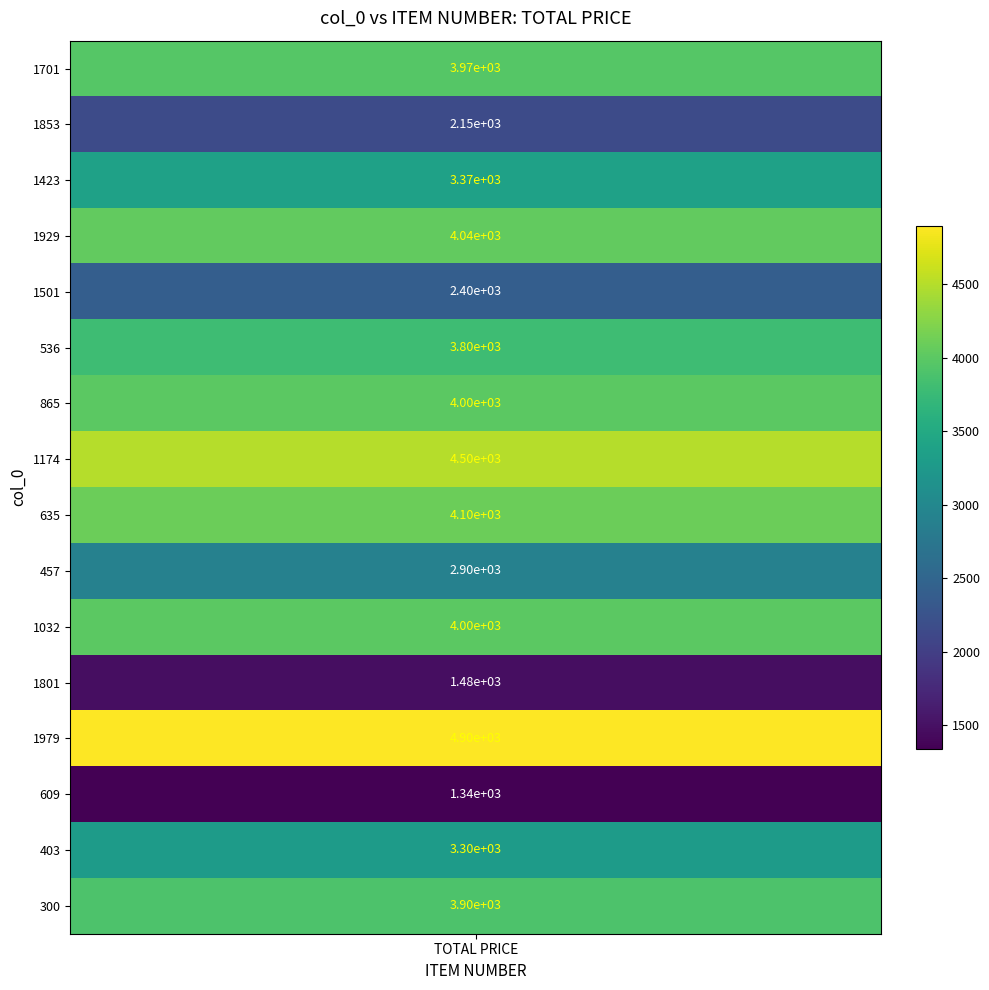

Reading left to right, list all the values displayed in this chart.

0=3966.3	1=2149.7	2=3374.7	3=4039.3	4=2399.8	5=3800.0	6=4000.0	7=4500.0	8=4100.0	9=2900.0	10=4000.0	11=1476.3	12=4900.0	13=1339.8	14=3300.0	15=3900.0